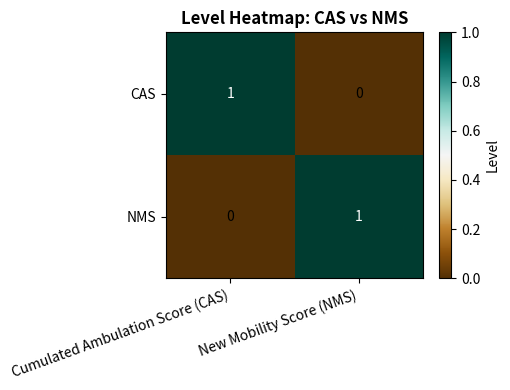

Is the value of CAS at Cumulated Ambulation Score (CAS) greater than the value of NMS at Cumulated Ambulation Score (CAS)?

Yes